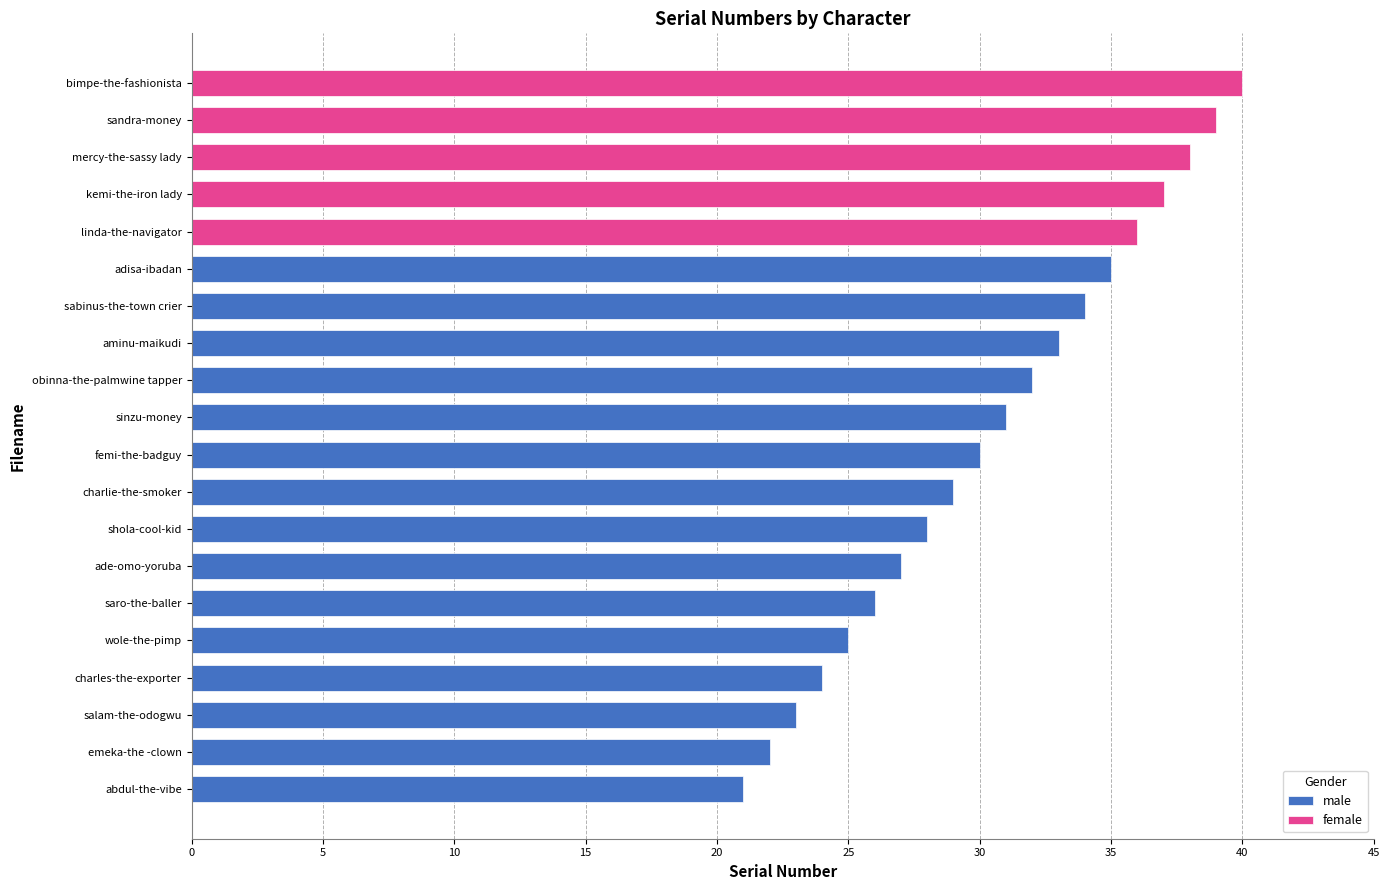

What is the change in value from femi-the-badguy to obinna-the-palmwine tapper?

+2